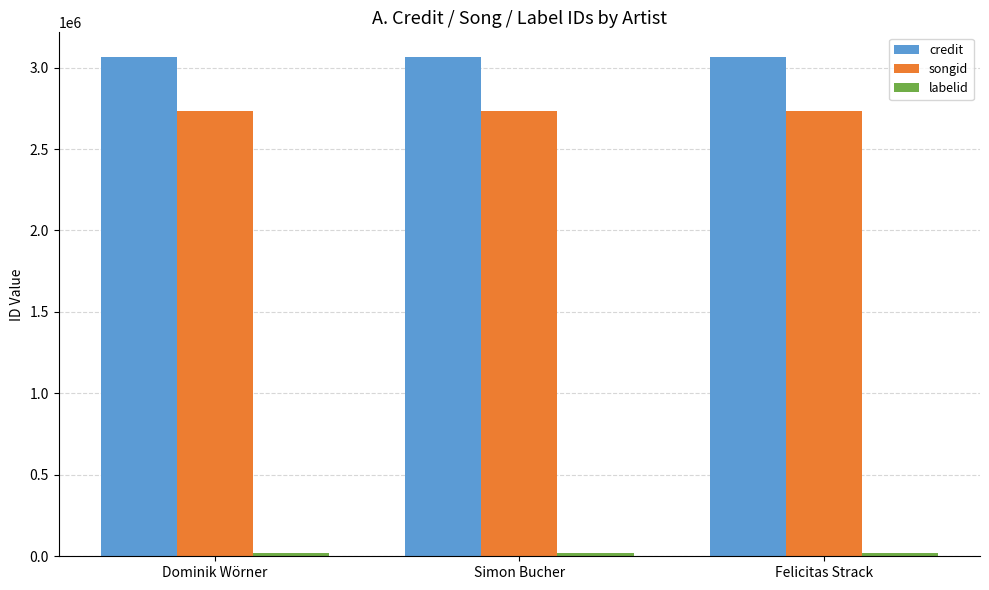

Is it true that credit equals 3063312 at Dominik Wörner?

True